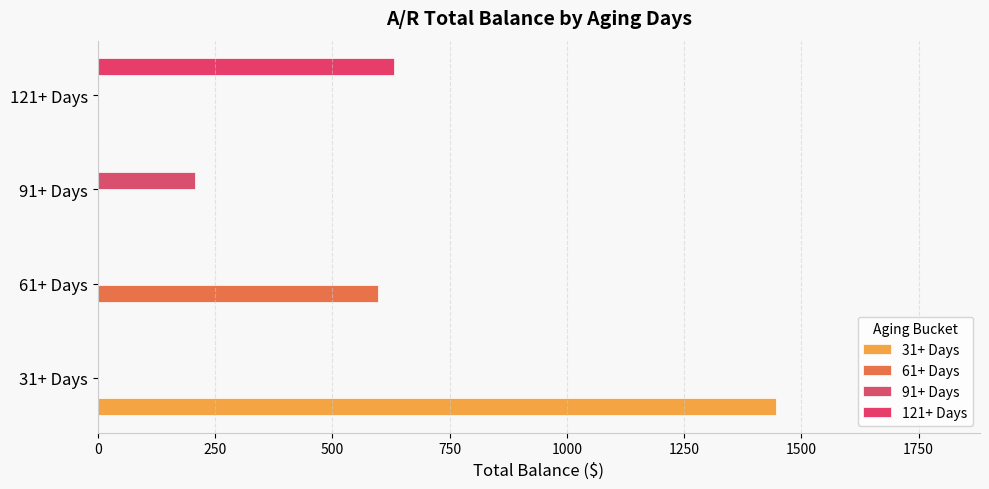

How many values in the 121+ Days series exceed 0?

1